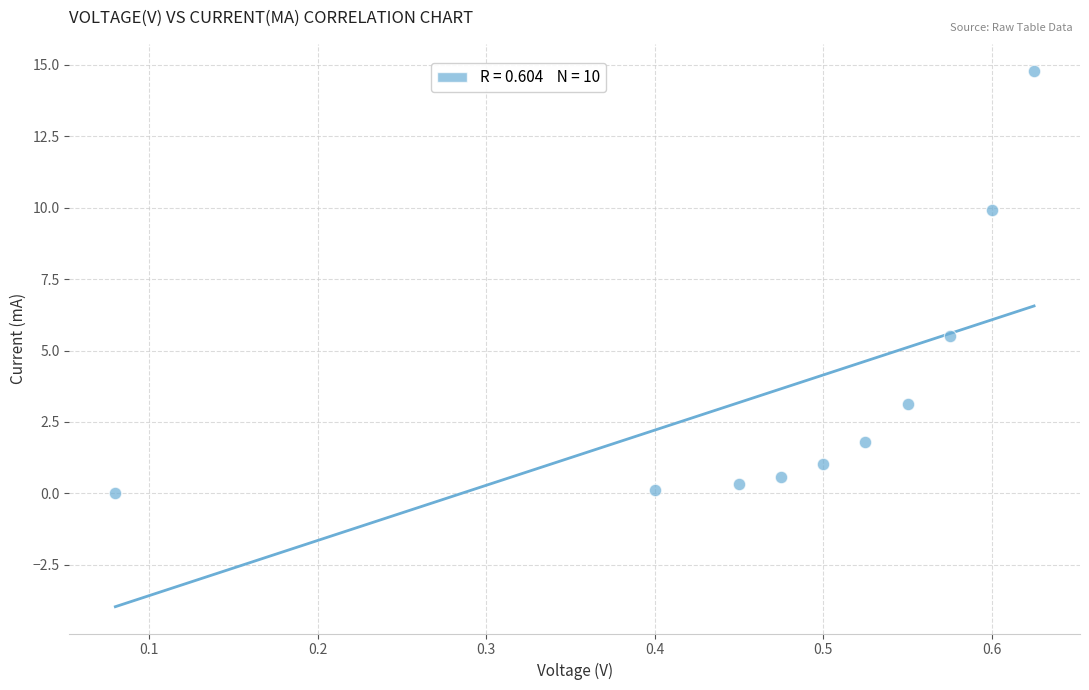

What is the range of Y values (max minus min)?

14.8